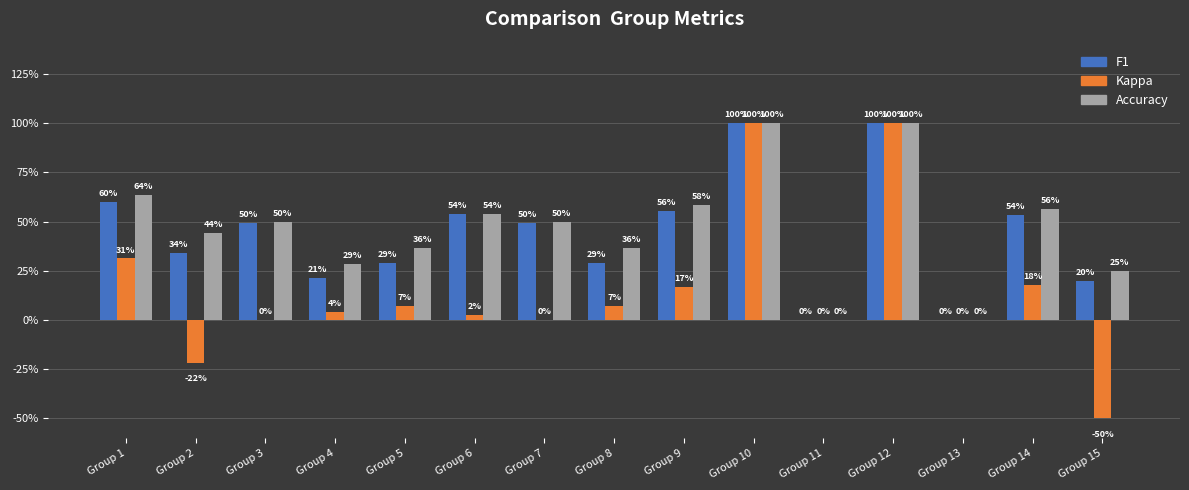

What are all the series names shown in the legend?

F1, Kappa, Accuracy